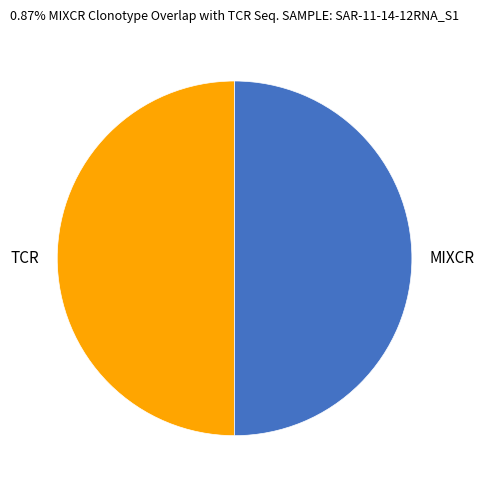

Approximately how many times larger is the value at MIXCR compared to TCR?

1.0